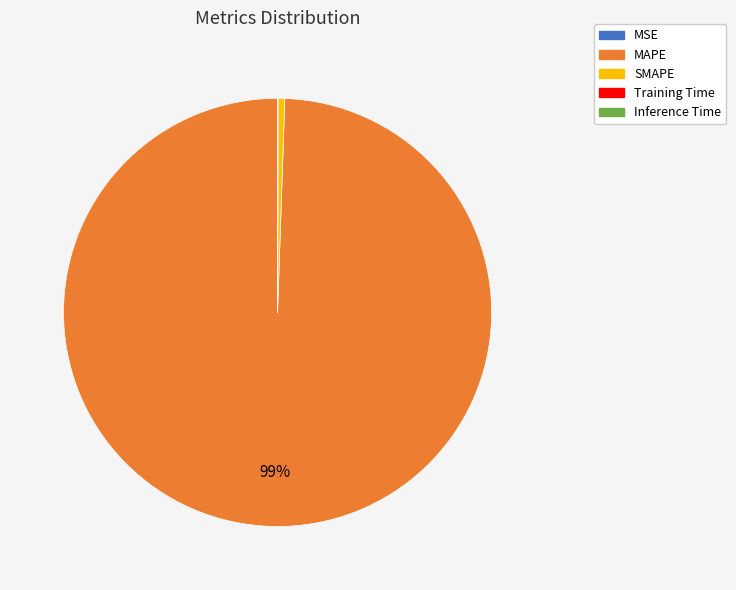

What is the ratio of the value at MAPE to the value at SMAPE?

201.3